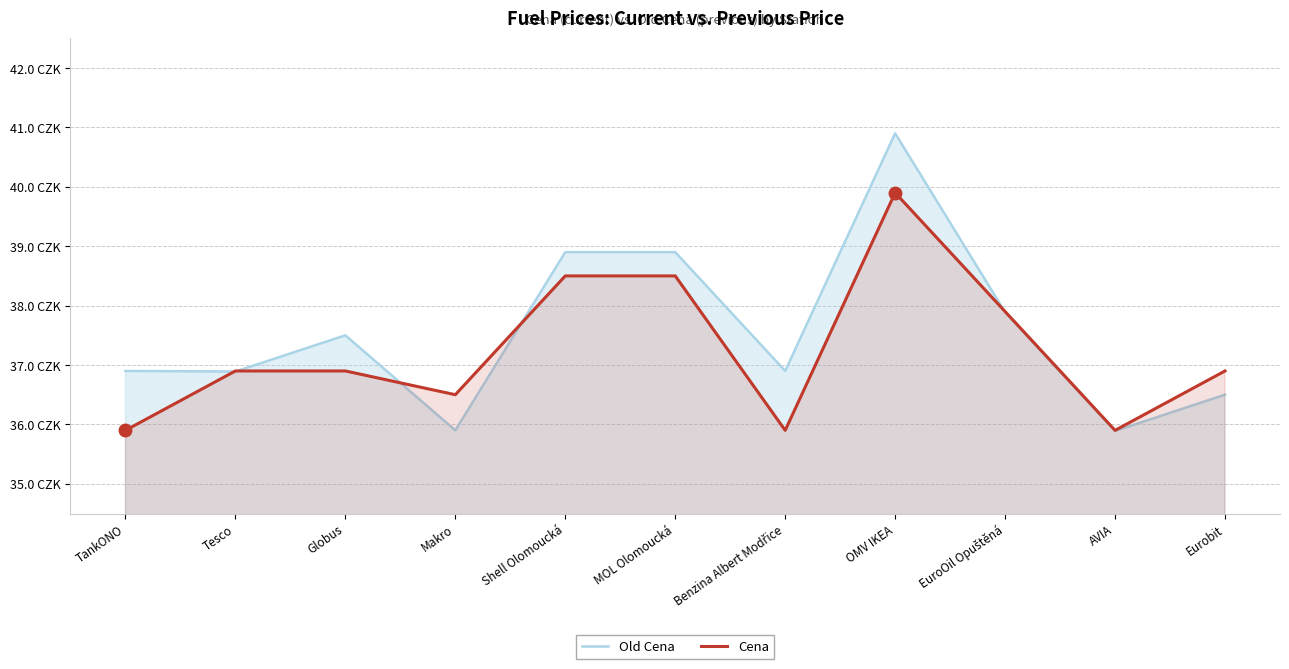

Which has a higher value, EuroOil Opuštěná or Eurobit?

EuroOil Opuštěná